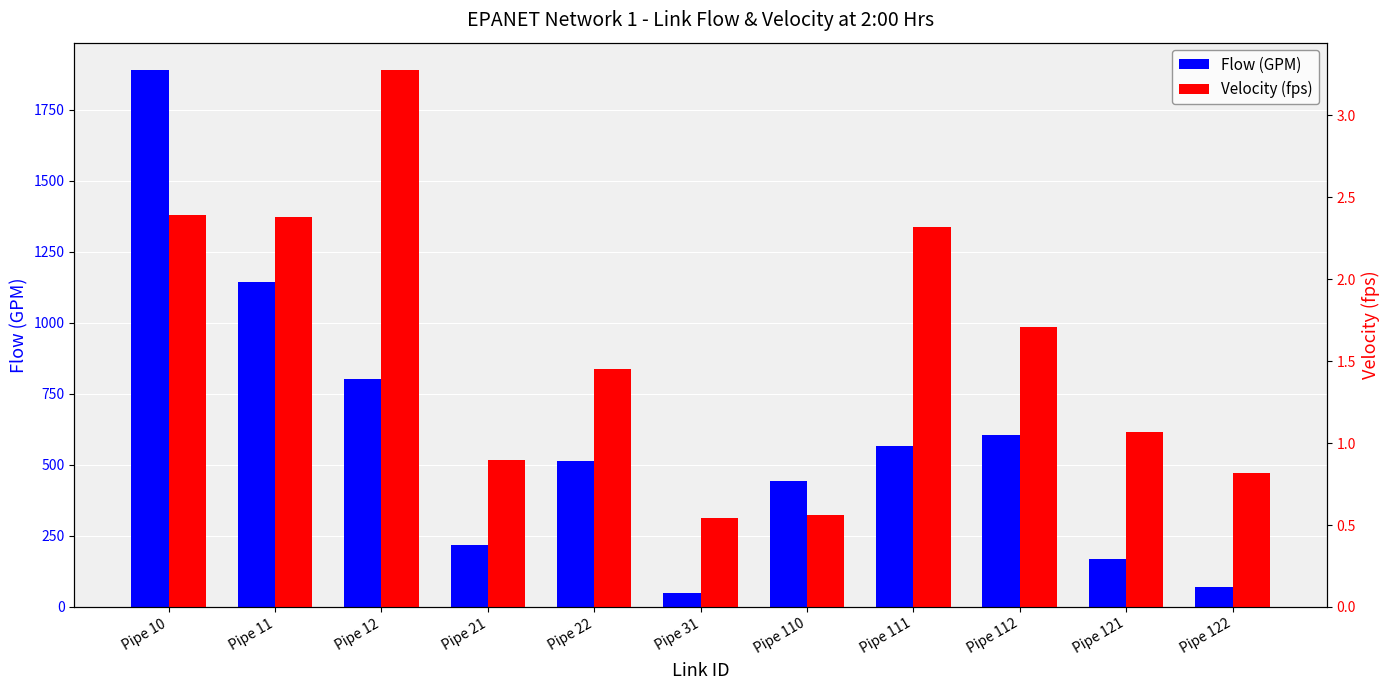

Where does the Flow (GPM) series first go above 512?

Pipe 10